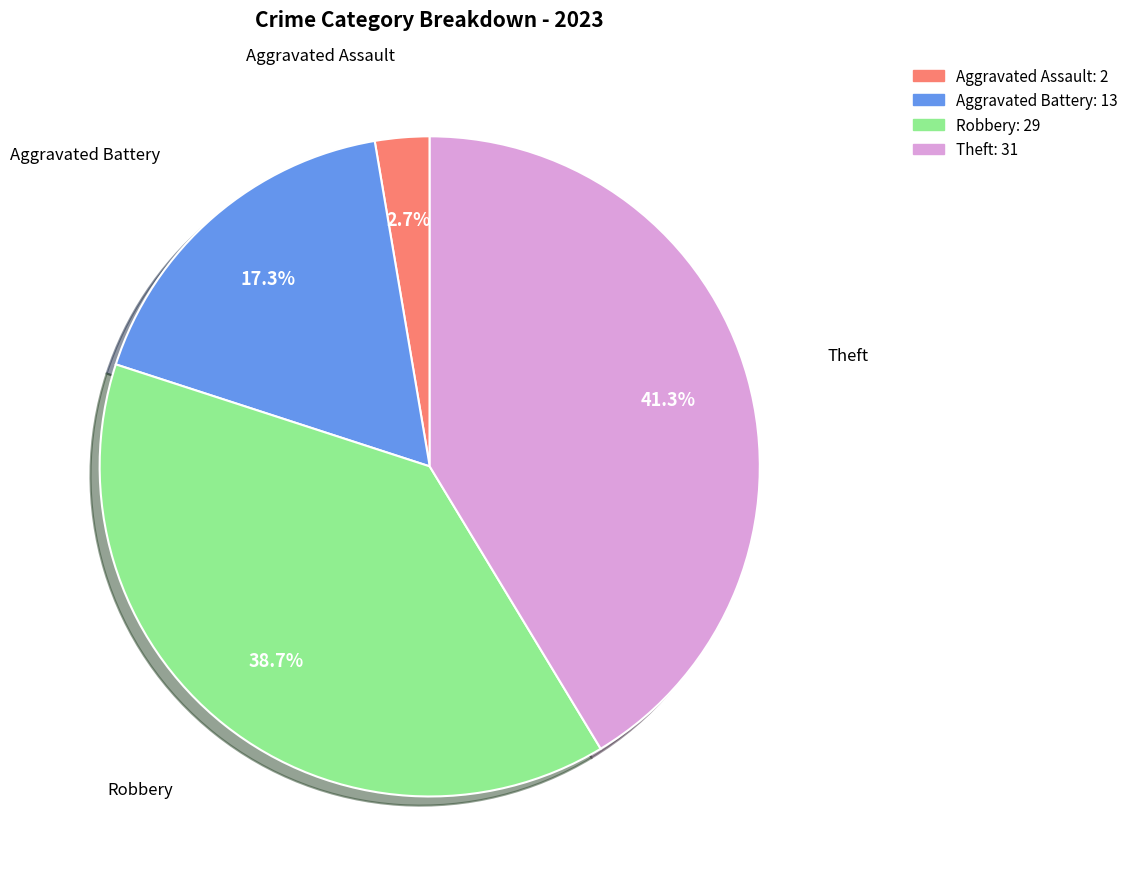

Approximately how many times larger is the value at Robbery compared to Aggravated Battery?

2.2